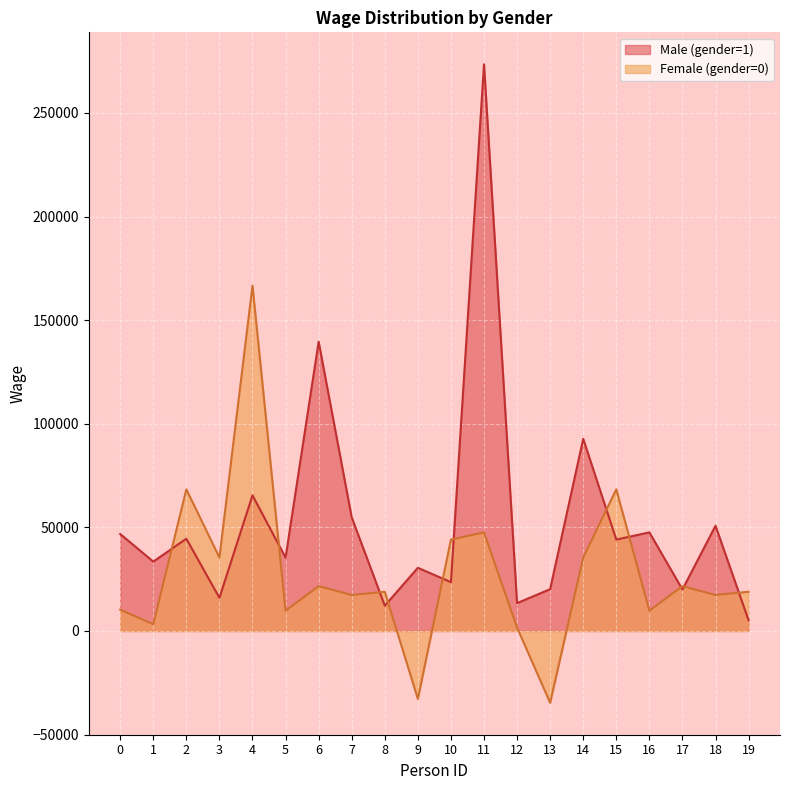

Between 2 and 10, which series saw the biggest shift?

Female (gender=0)